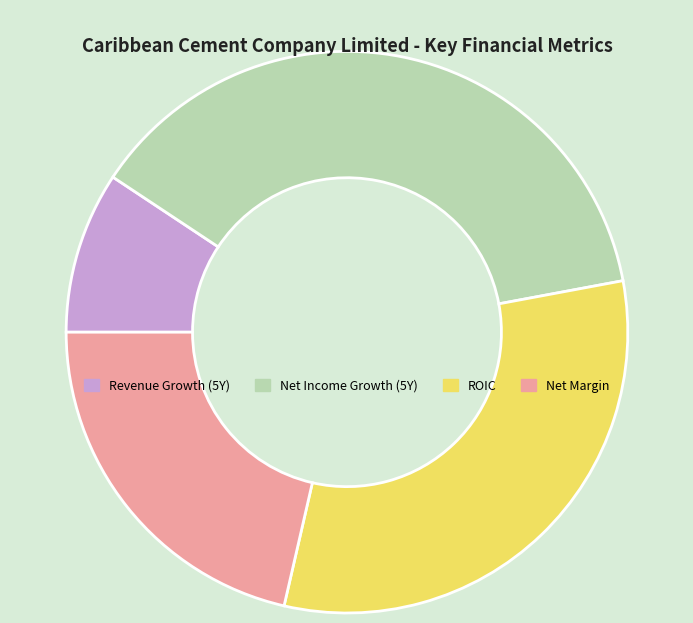

Is there any slice that represents more than half of the pie?

No